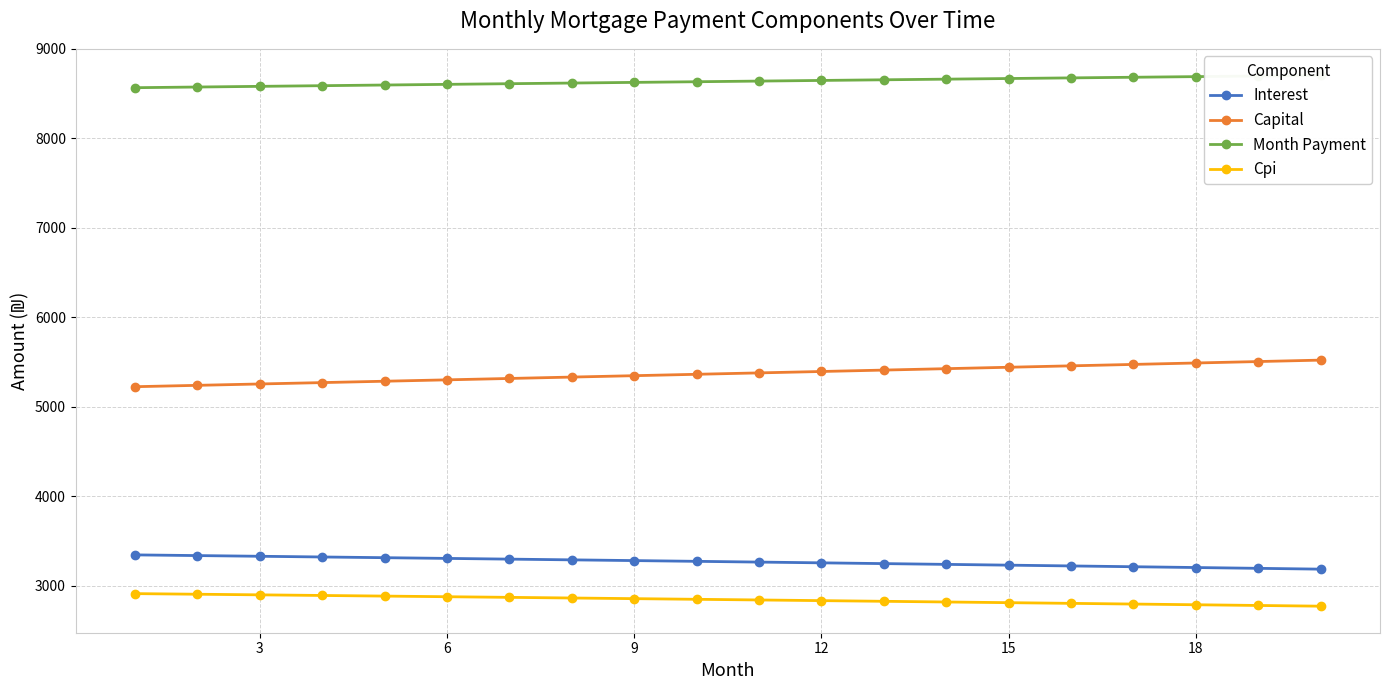

True or false: Cpi and Interest intersect in this chart.

False